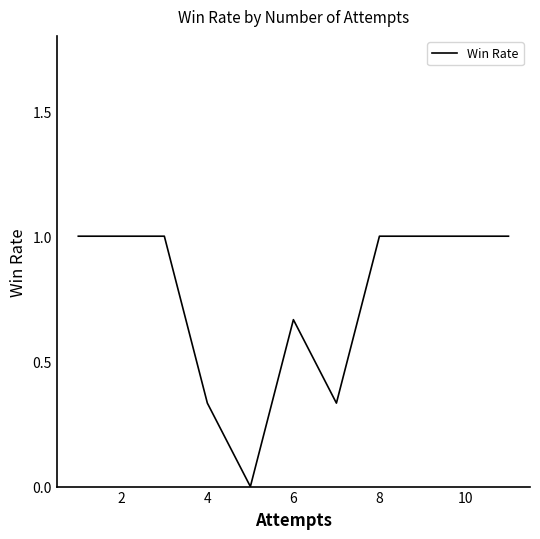

Does the chart have visible grid lines?

No